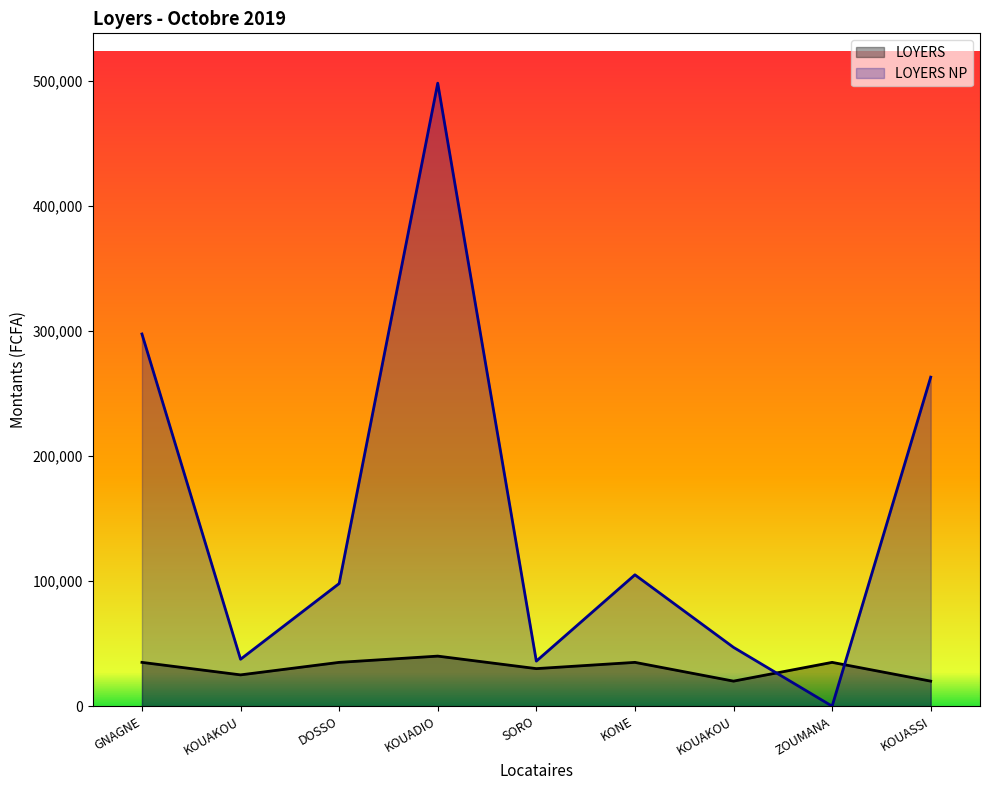

What are all the series names shown in the legend?

LOYERS, LOYERS NP